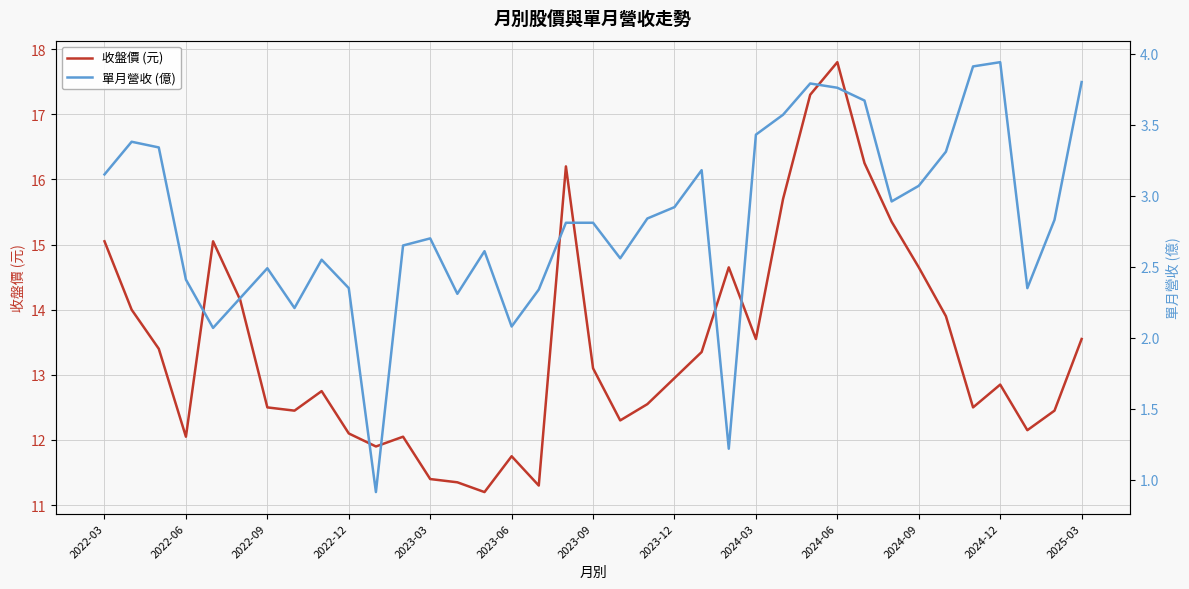

In 收盤價 (元), how many points are lower than both neighbors (excluding endpoints)?

9